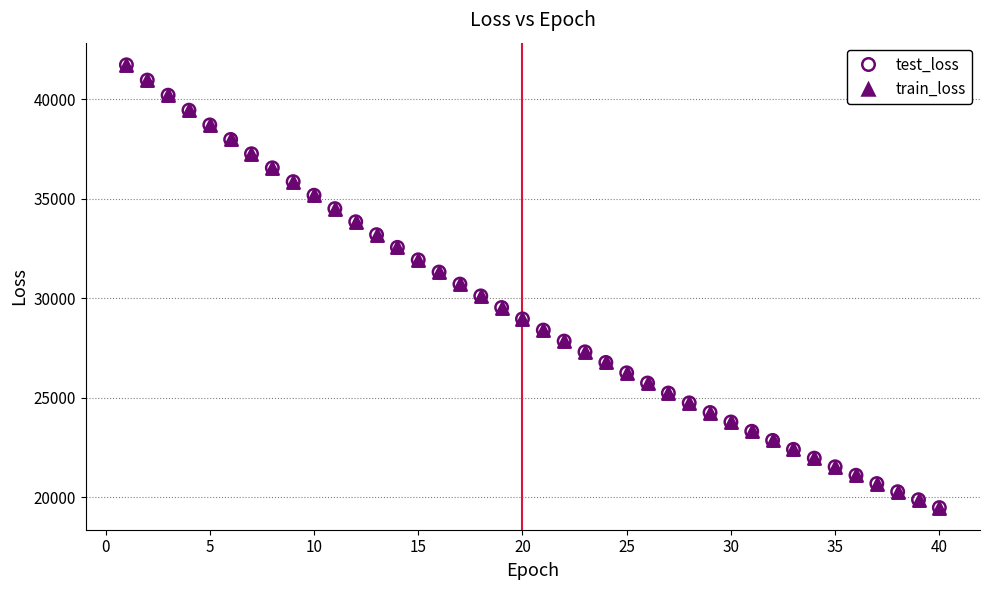

What are all the series names shown in the legend?

test_loss, train_loss